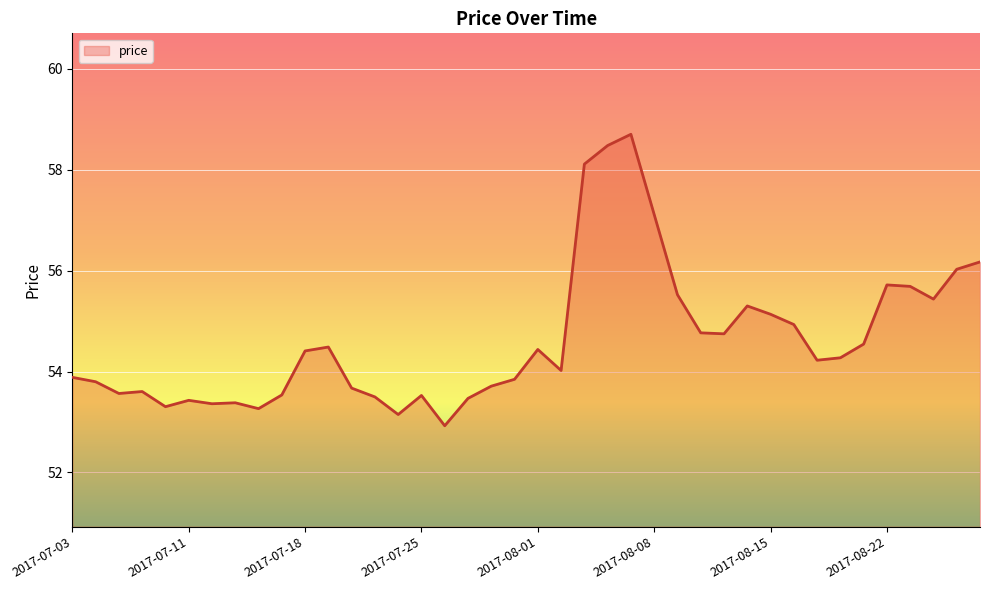

What is the difference between the maximum and minimum values?

5.8